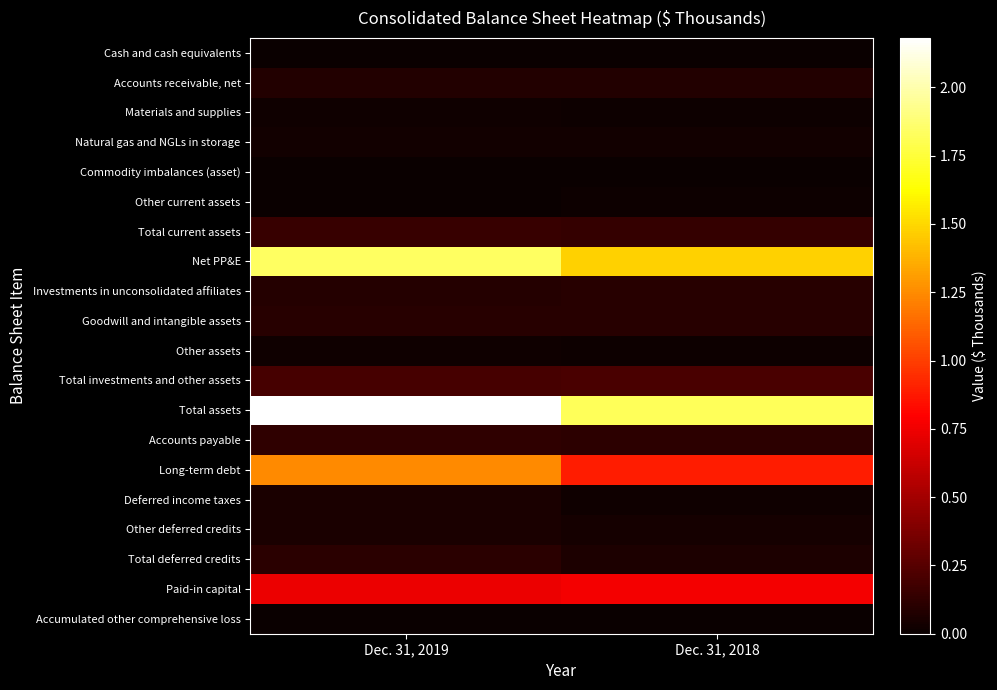

At which category is the sum across all series the highest?

Dec. 31, 2019